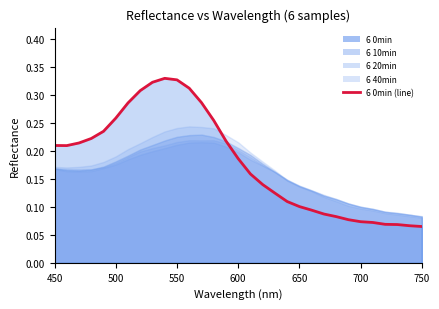

True or false: 6 0min has a value of 0.2 at 630.

False